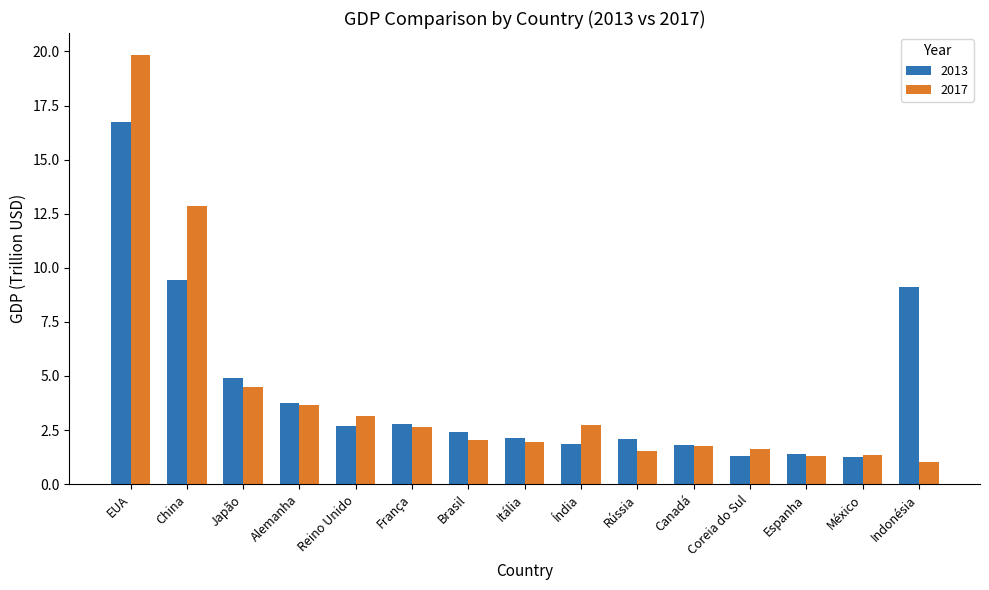

What are all the series names shown in the legend?

2013, 2017